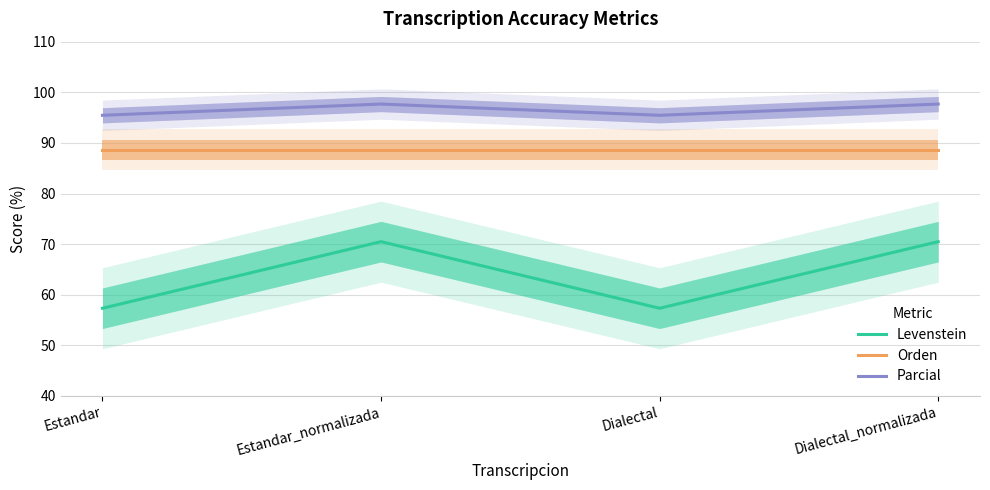

What is the greatest value displayed?

97.7